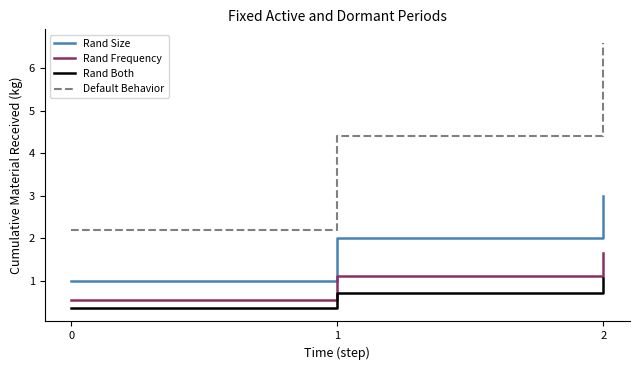

How many values in the Default Behavior series exceed 4?

2